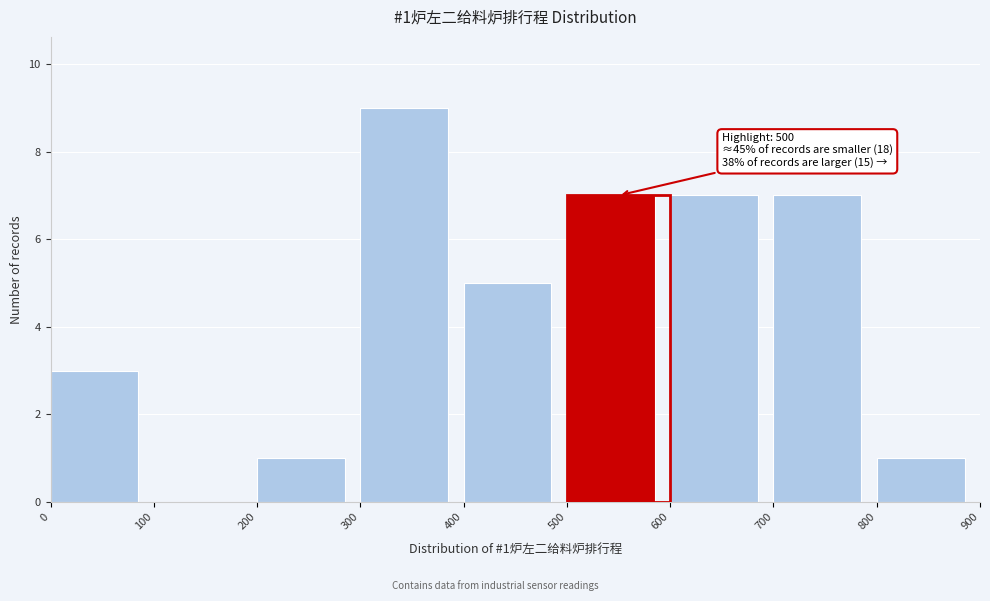

Which range on the x-axis has the tallest bar?

300 to 400